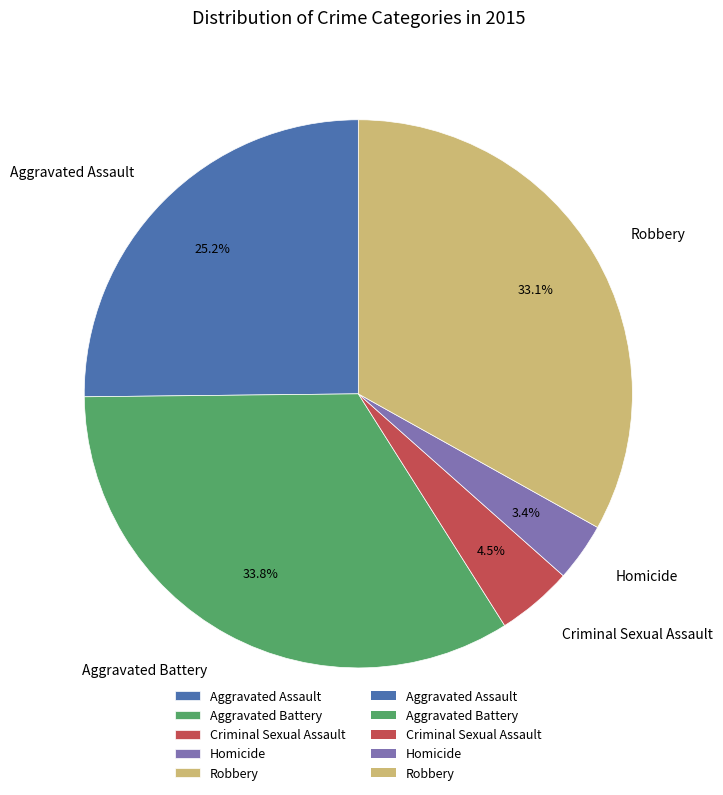

Between Aggravated Battery and Criminal Sexual Assault, which is larger?

Aggravated Battery